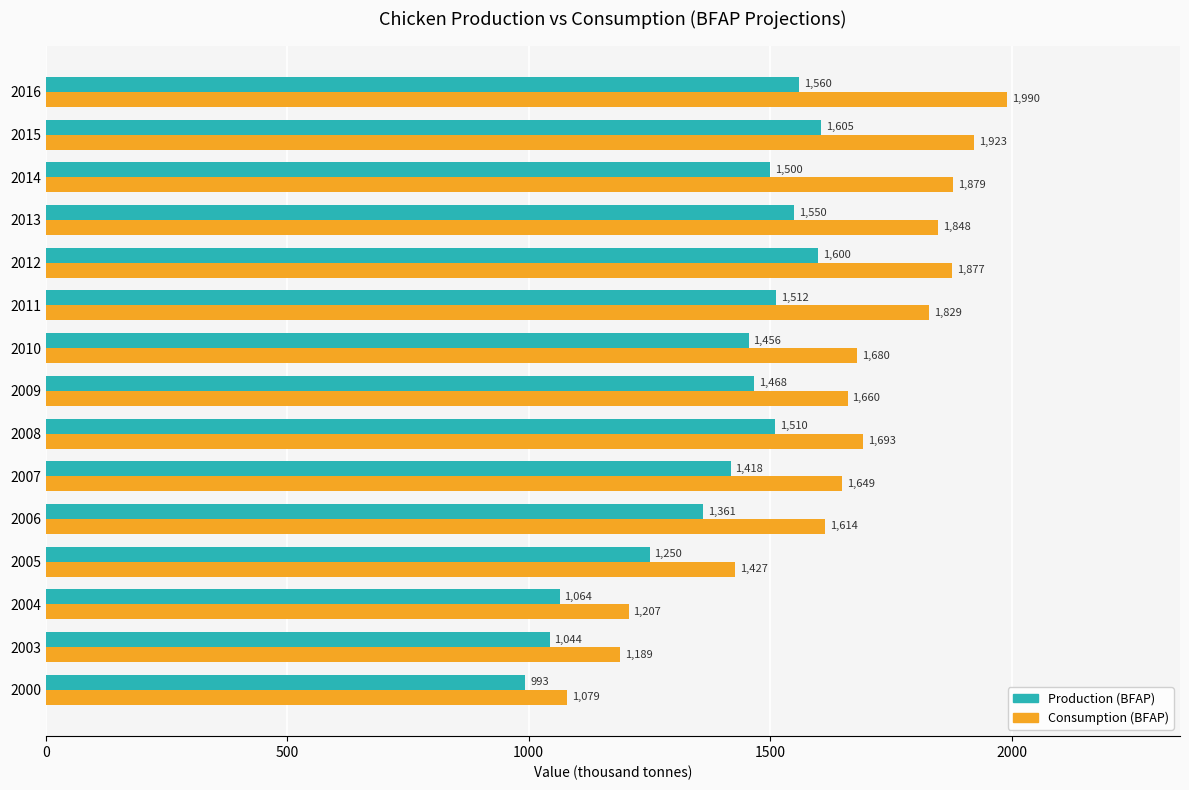

Which series has the widest spread of values?

Consumption (BFAP)